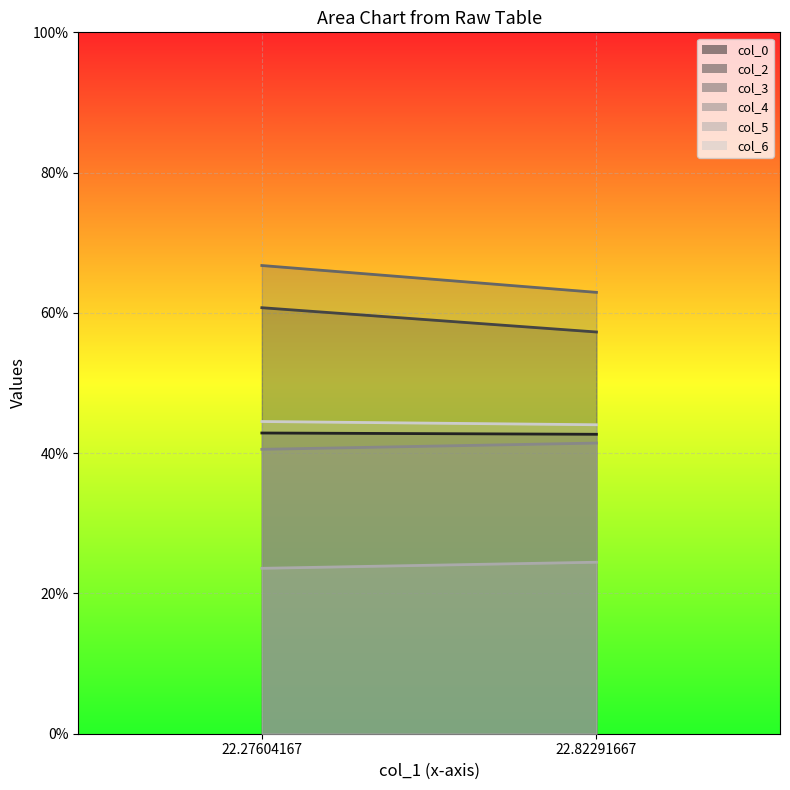

Reading right to left, transcribe all the data shown in this chart.

col_0: 22.82291667=42.7	22.27604167=42.9
col_2: 22.82291667=57.3	22.27604167=60.7
col_3: 22.82291667=62.9	22.27604167=66.8
col_4: 22.82291667=41.4	22.27604167=40.5
col_5: 22.82291667=24.5	22.27604167=23.6
col_6: 22.82291667=44.1	22.27604167=44.5